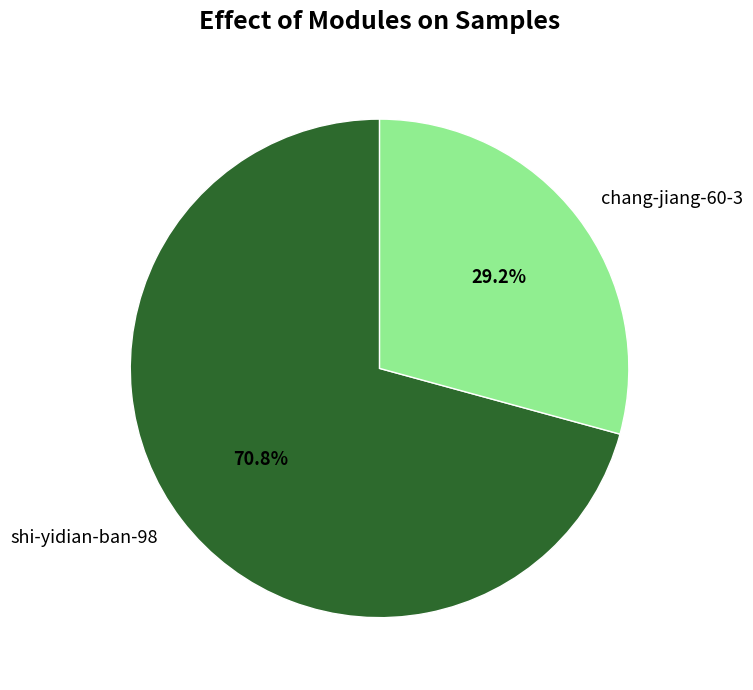

Approximately how many times larger is the value at chang-jiang-60-3 compared to shi-yidian-ban-98?

0.4